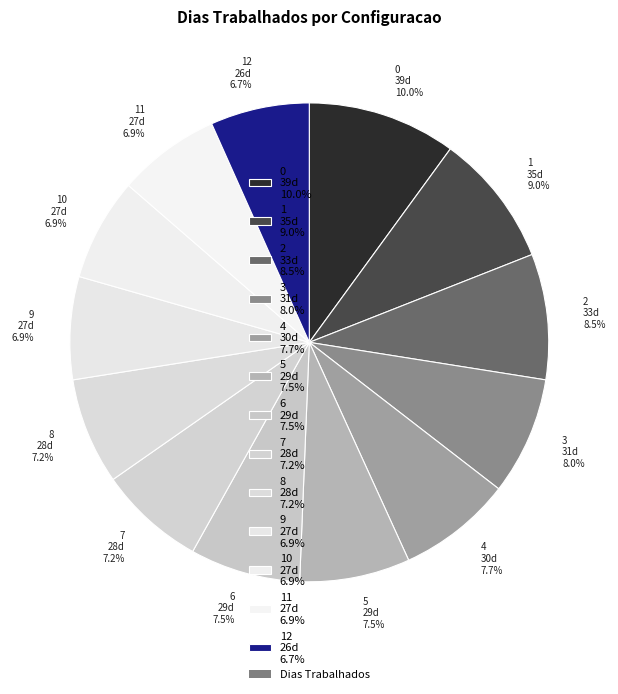

What is the largest slice in the pie chart?

0 39d 10.0%